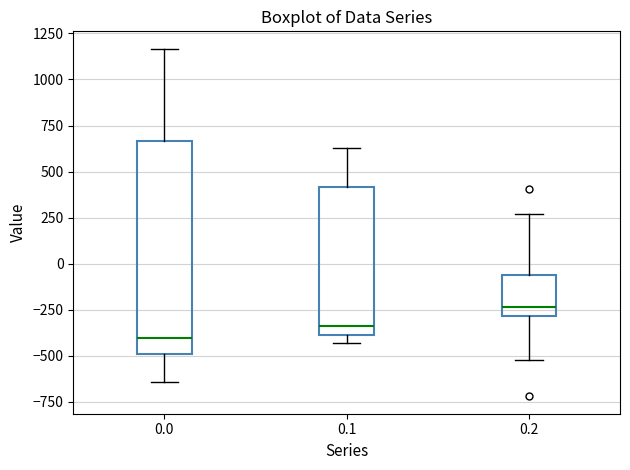

Which box's median line is the lowest?

0.0